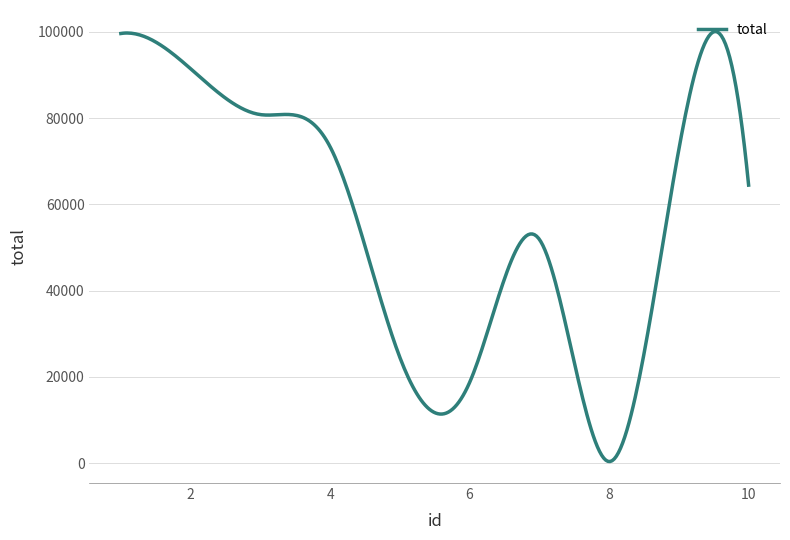

What is the smallest value displayed?

368.6